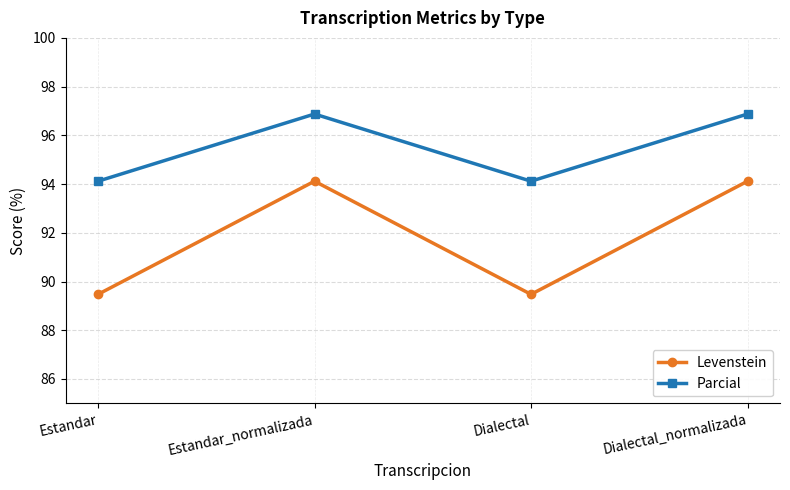

What is the value of the Levenstein point at the 3rd from the left?

89.5